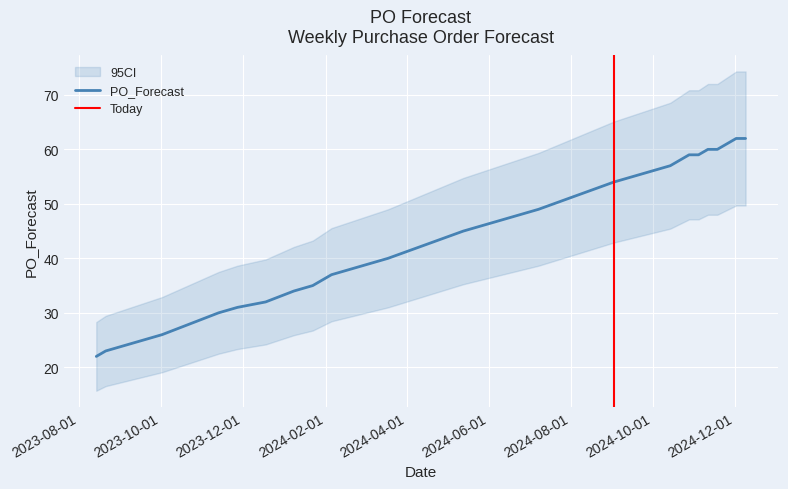

Which label corresponds to the largest value in the chart?

2024-12-02